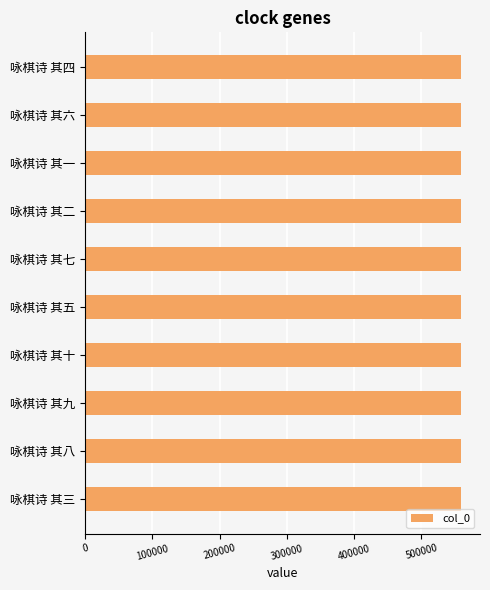

Is it true that the value at 咏棋诗 其六 is 984941?

False